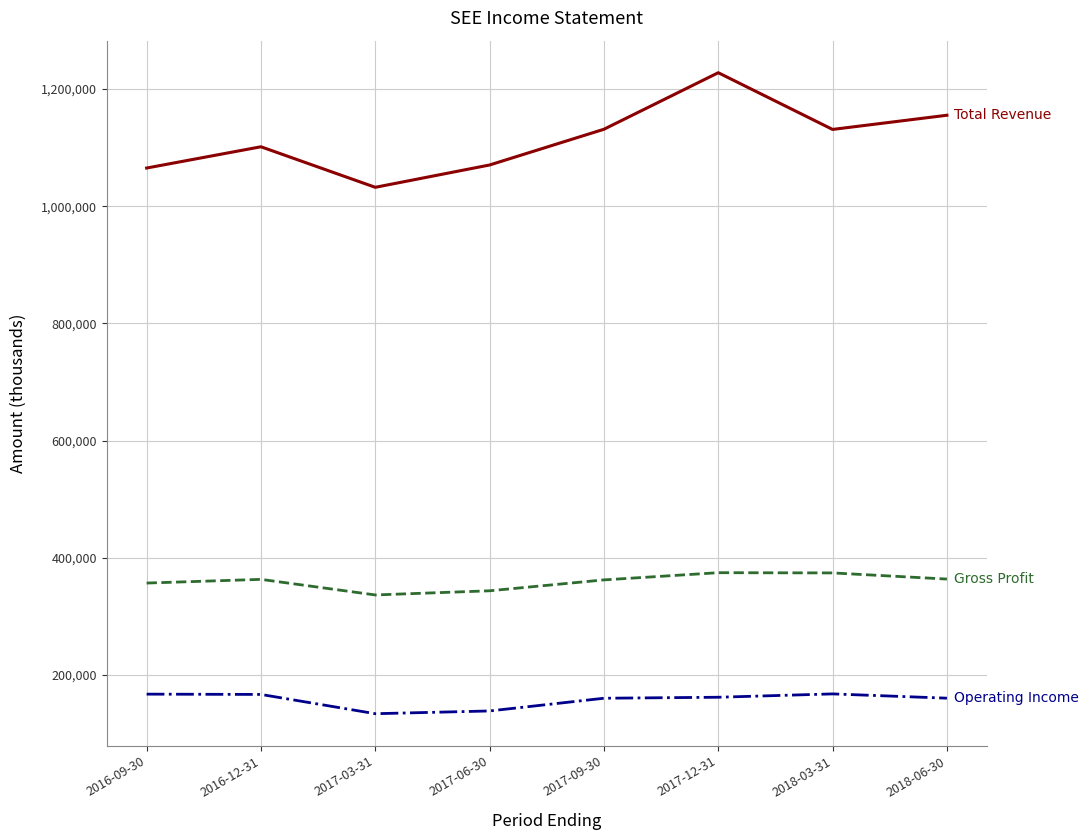

What is the difference between the highest and lowest values at 2017-06-30?

931900